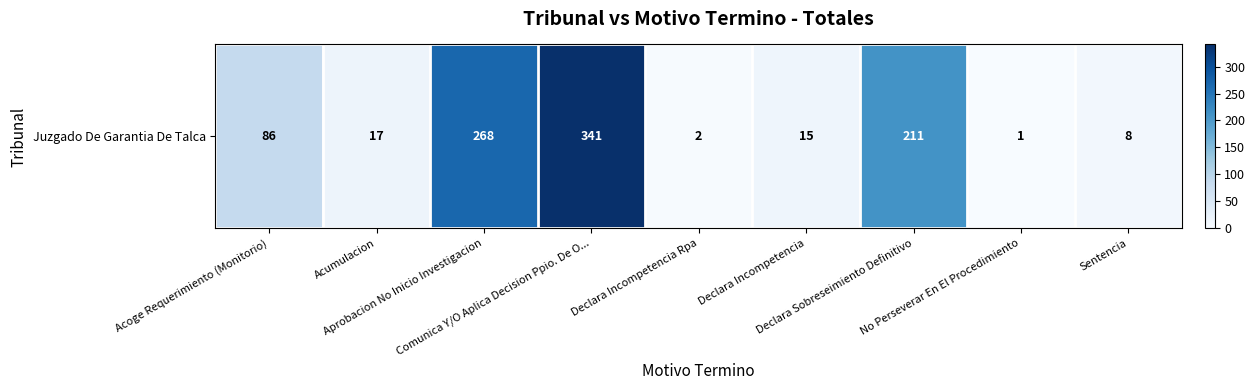

At which category does the chart reach its minimum across all series?

No Perseverar En El Procedimiento